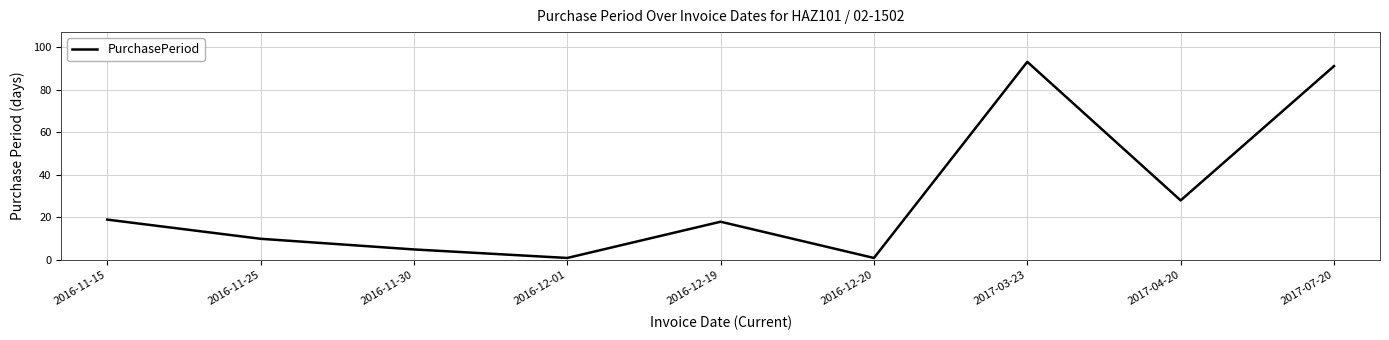

How many categories are shown in the chart?

9